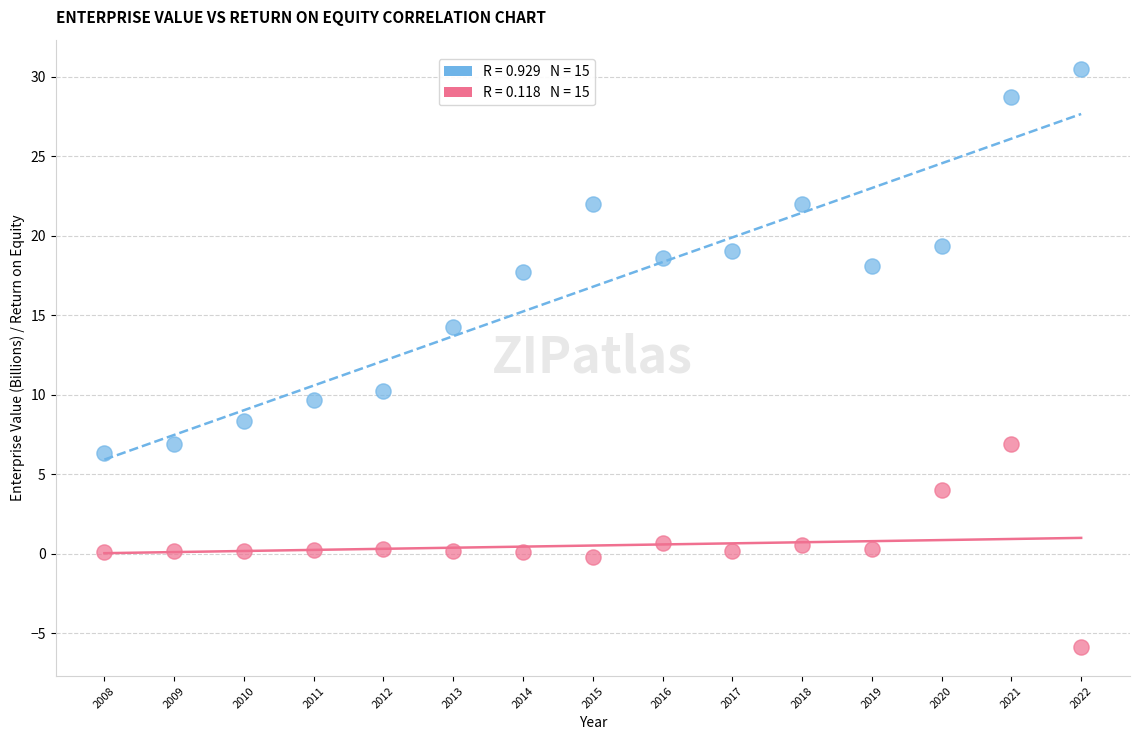

Across all data points, what is the range of Y values (max minus min)?

36.4